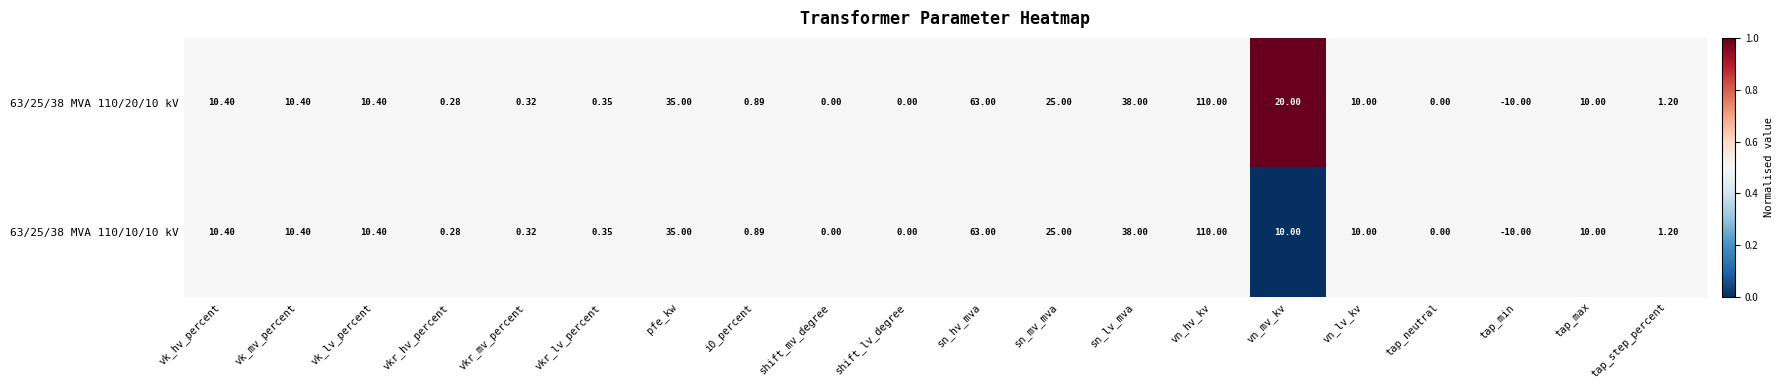

Count the number of data series in this chart.

2